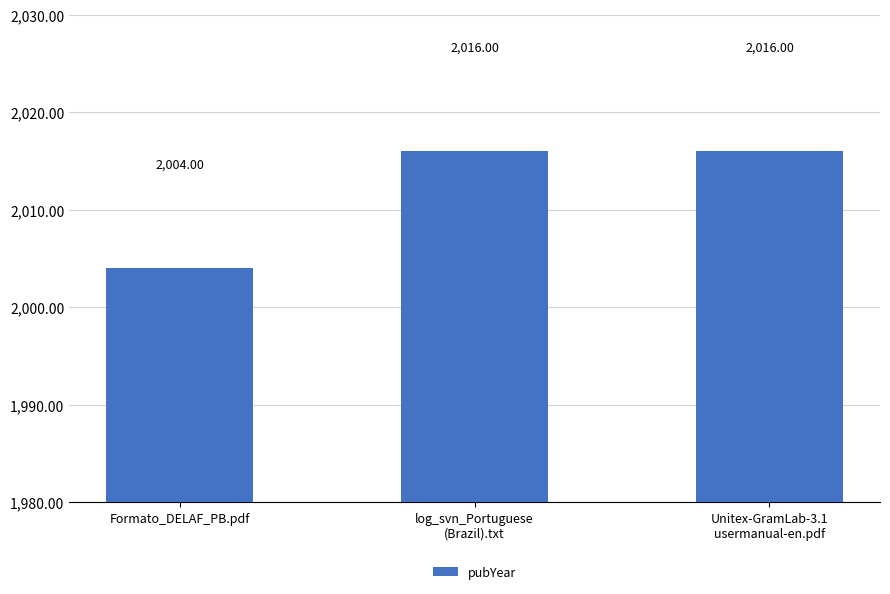

Reading left to right, what are all the values shown in this chart?

Formato_DELAF_PB.pdf=2004	log_svn_Portuguese
(Brazil).txt=2016	Unitex-GramLab-3.1
usermanual-en.pdf=2016